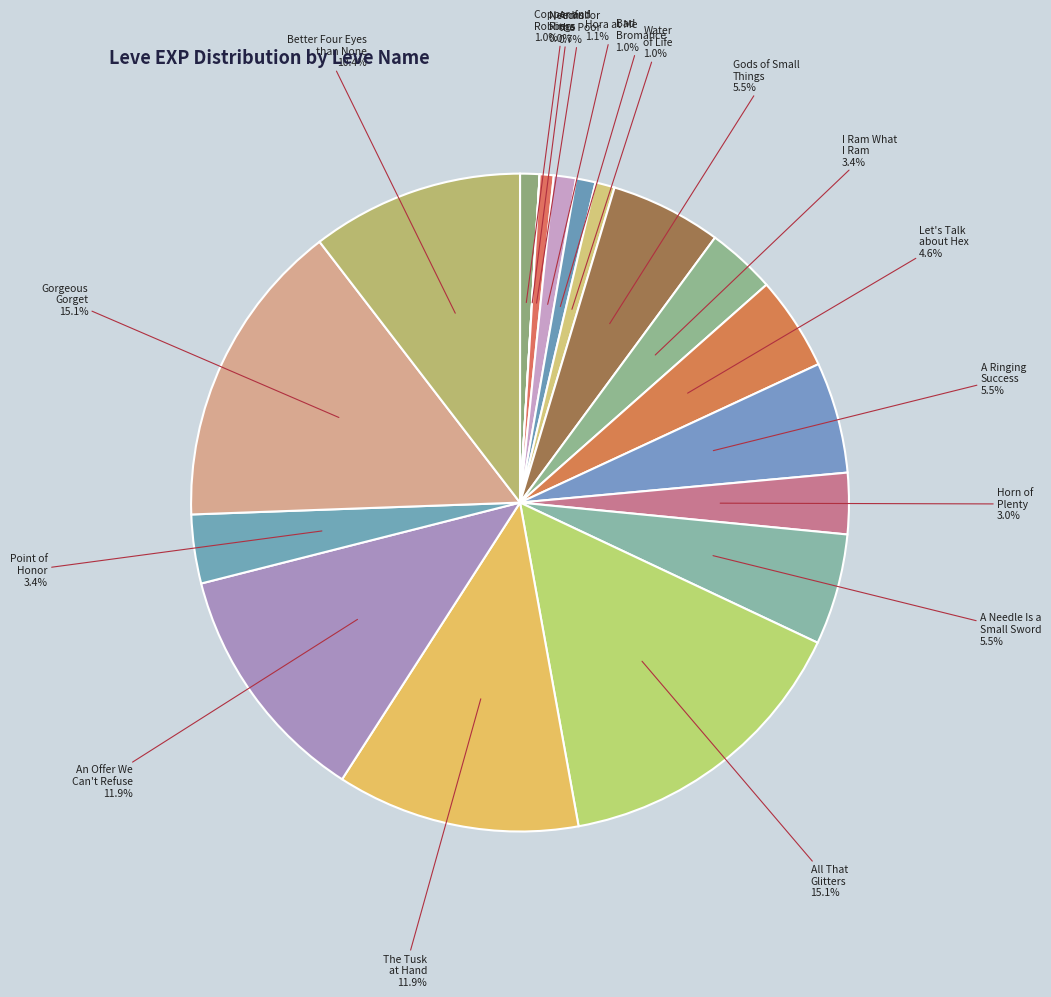

What is the ratio of the value at A Ringing Success to the value at A Needle Is a Small Sword?

1.0